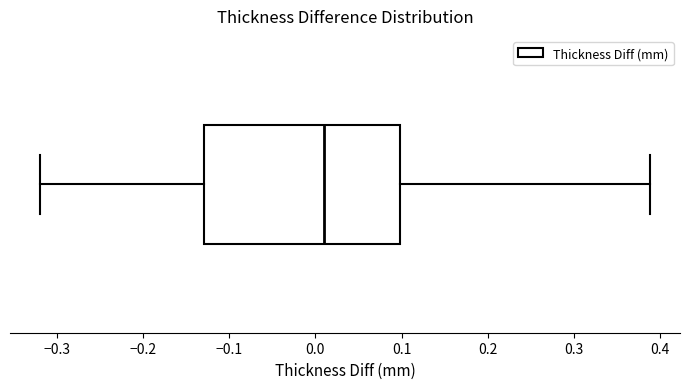

Transcribe this box plot: give where the median line is, the range the box spans, and where the two whiskers end, as read against the x-axis. The values are not printed on the chart, so give them approximately, as read against the axis.

median 0.01, box -0.13 to 0.10, whiskers -0.32 to 0.39